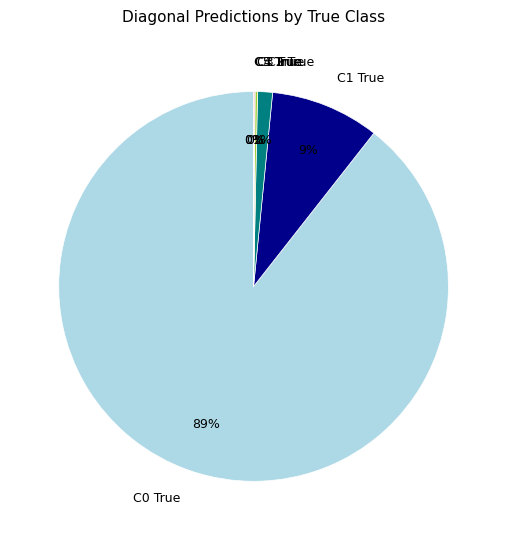

Do C0 True and C1 True together represent more than half of the pie?

Yes